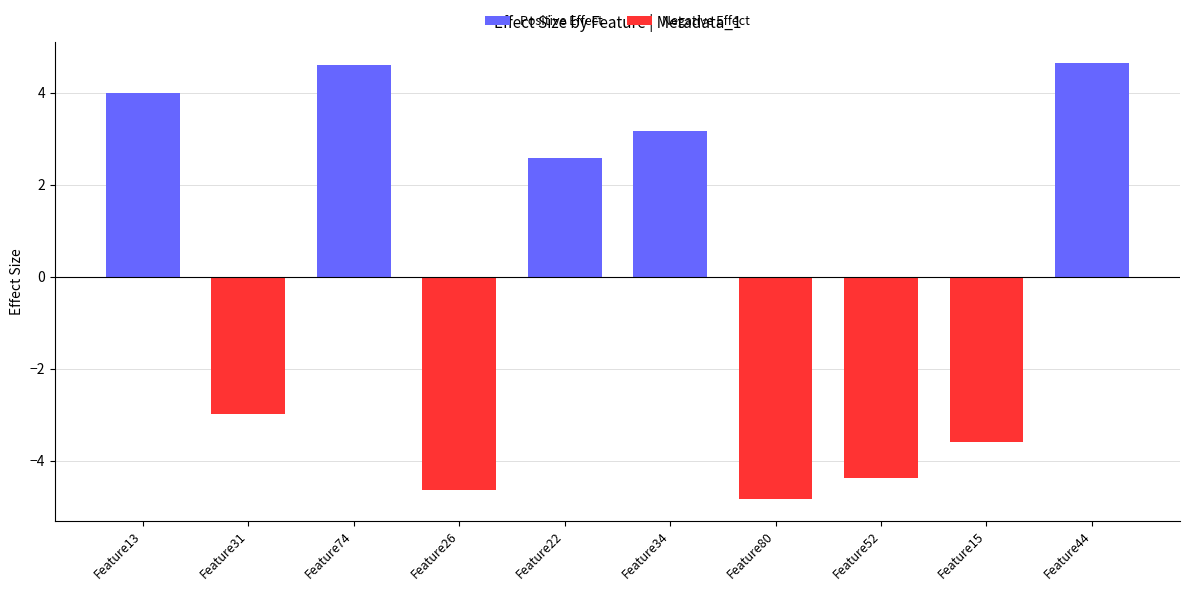

Is the value of Negative Effect at Feature13 greater than the value of Positive Effect at Feature74?

No